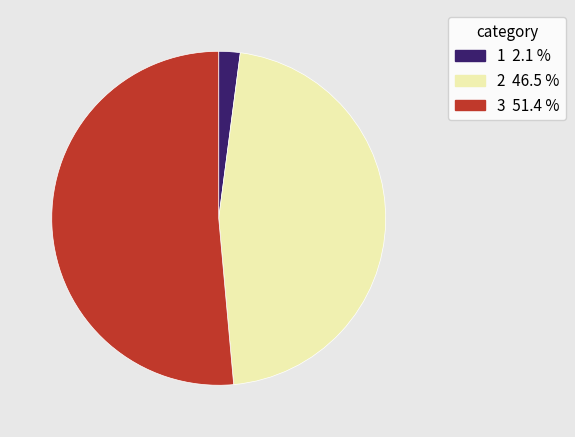

Which category has the biggest portion of the pie?

3